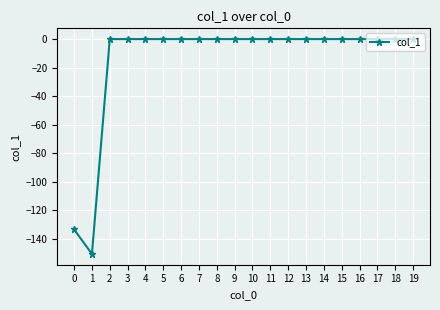

Reading left to right, transcribe all the data shown in this chart.

0=-133.5	1=-150.7	2=0.0	3=0.0	4=0.0	5=0.0	6=0.0	7=0.0	8=0.0	9=0.0	10=0.0	11=0.0	12=0.0	13=0.0	14=0.0	15=0.0	16=0.0	17=0.0	18=0.0	19=0.0